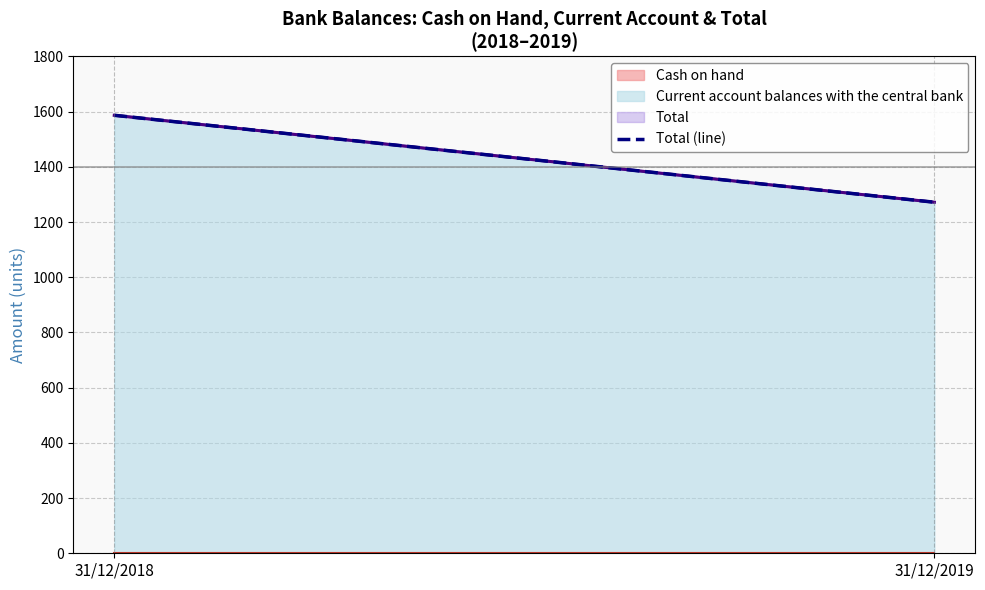

Does the chart have visible grid lines?

Yes